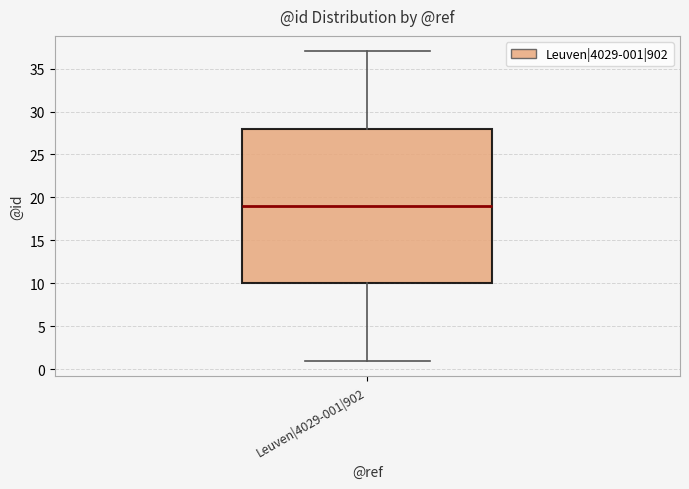

Read this box plot against the y-axis: the position of the median line, the range covered by the box, and the ends of both whiskers. The values are not printed on the chart, so give them approximately, as read against the axis.

median 19, box 10 to 28, whiskers 1 to 37